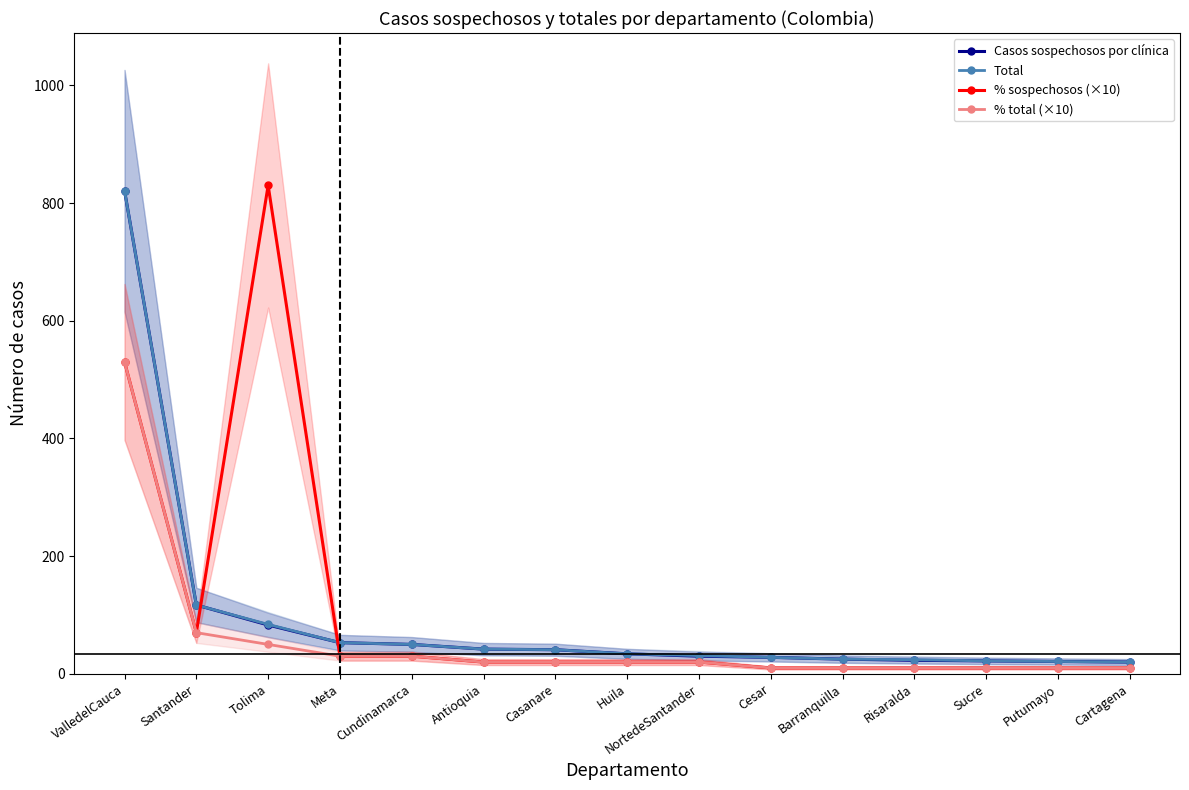

The value of Total at Santander is 182. True or false?

False